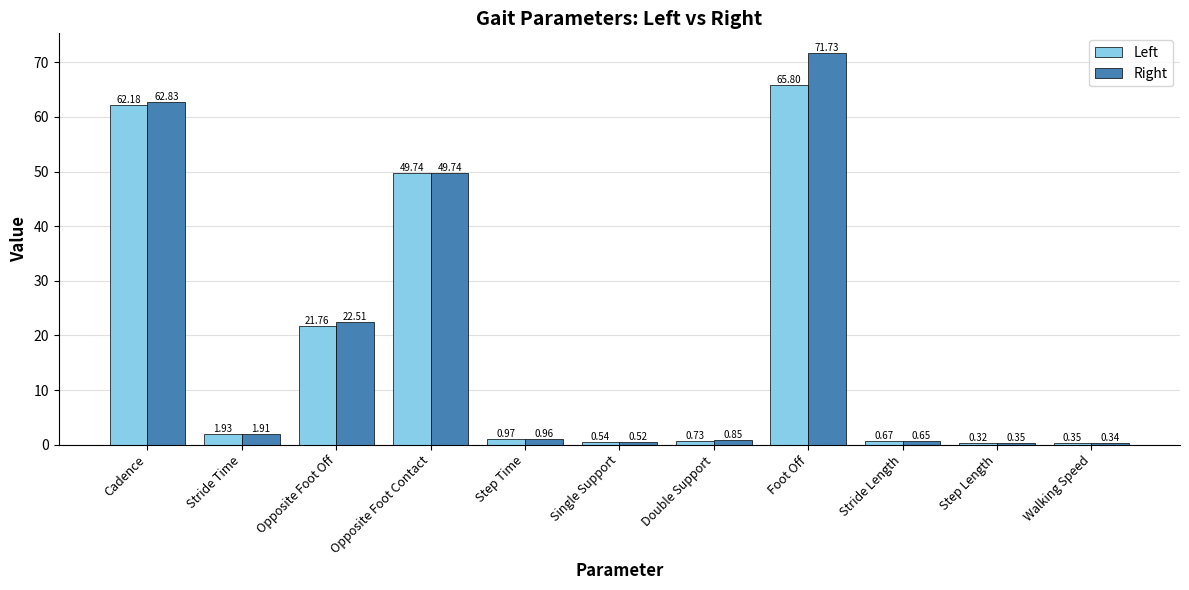

Rank the series at Step Time from highest to lowest value.

Left, Right